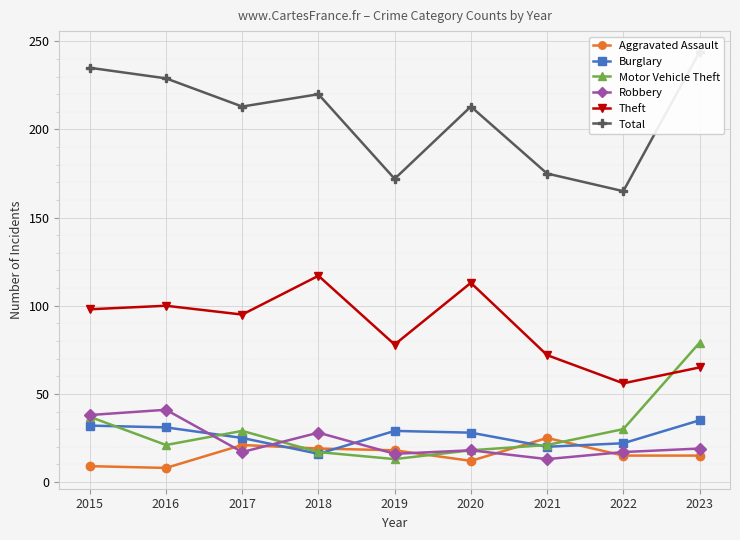

At which category does Robbery reach its first local valley?

2017